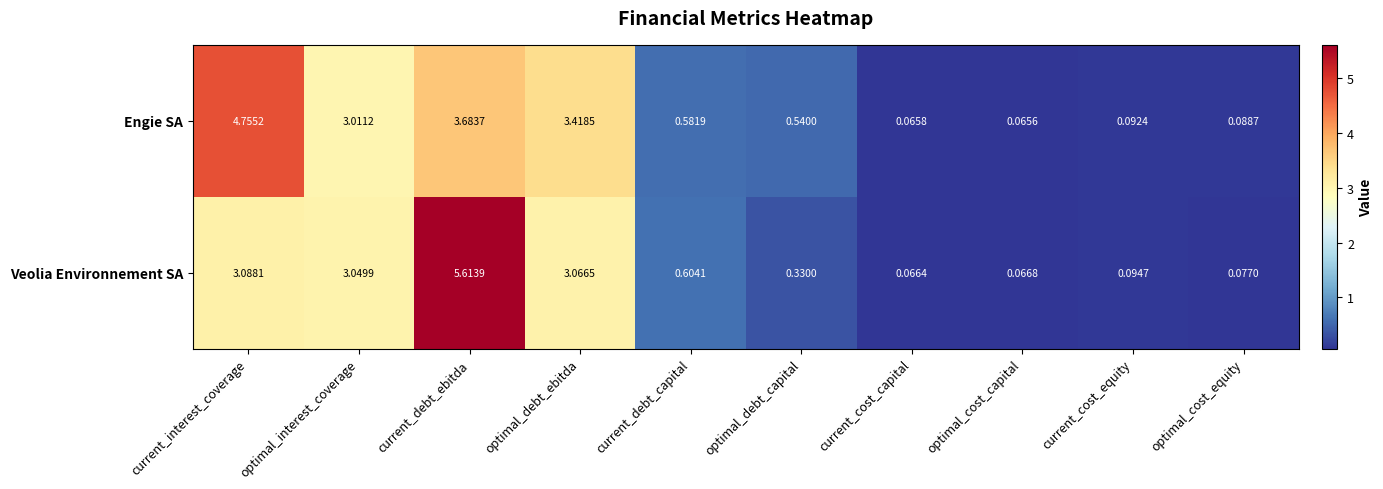

At which category does the chart reach its peak across all series?

current_debt_ebitda